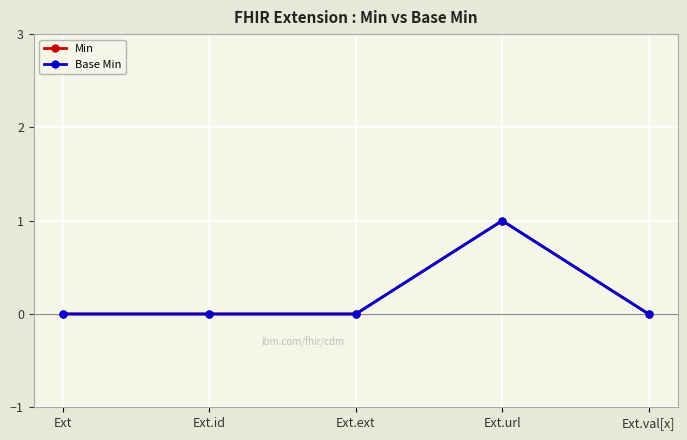

Reading left to right, transcribe all the data shown in this chart.

Min: Ext=0	Ext.id=0	Ext.ext=0	Ext.url=1	Ext.val[x]=0
Base Min: Ext=0	Ext.id=0	Ext.ext=0	Ext.url=1	Ext.val[x]=0